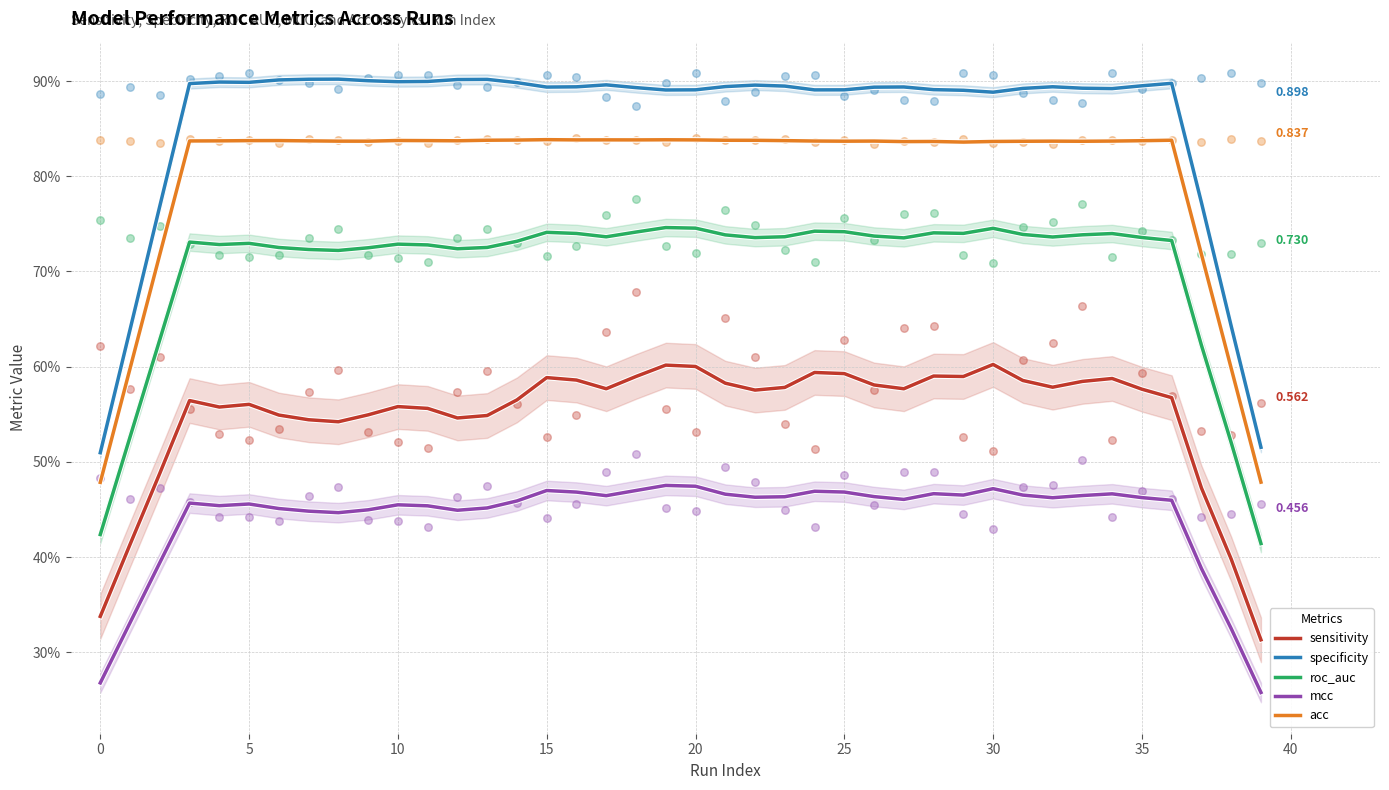

Which series contains the lowest Y value?

mcc